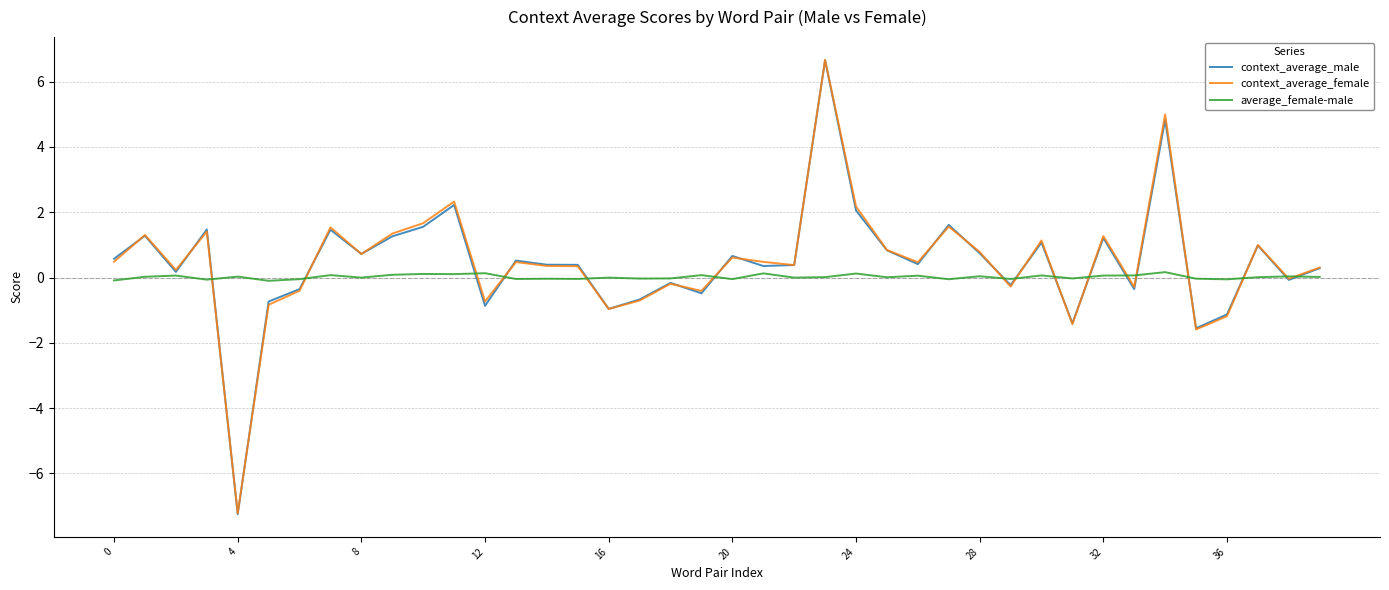

Which series has the largest range (max minus min)?

context_average_male